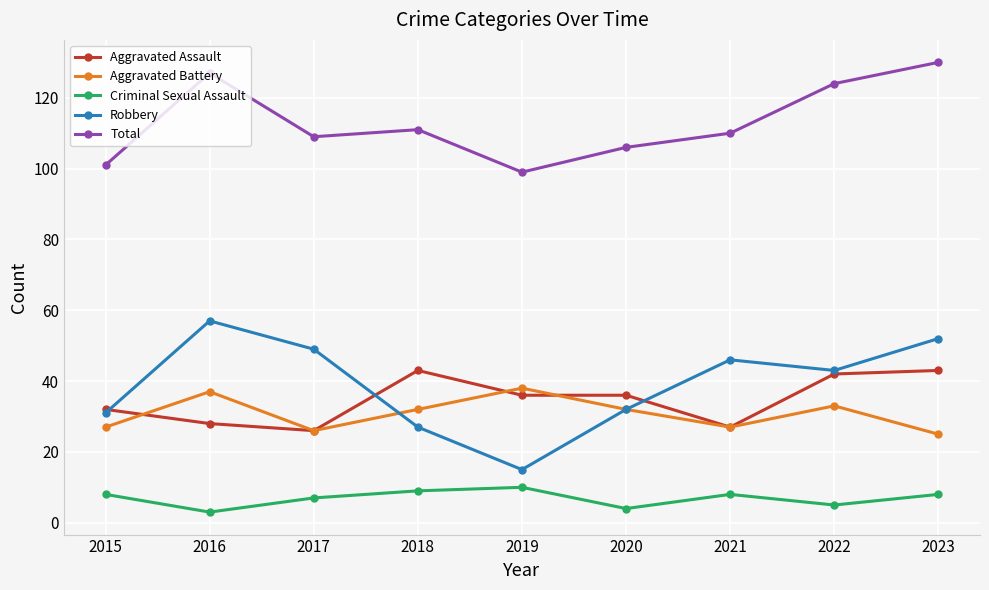

What is the sum of all Total values?

1017